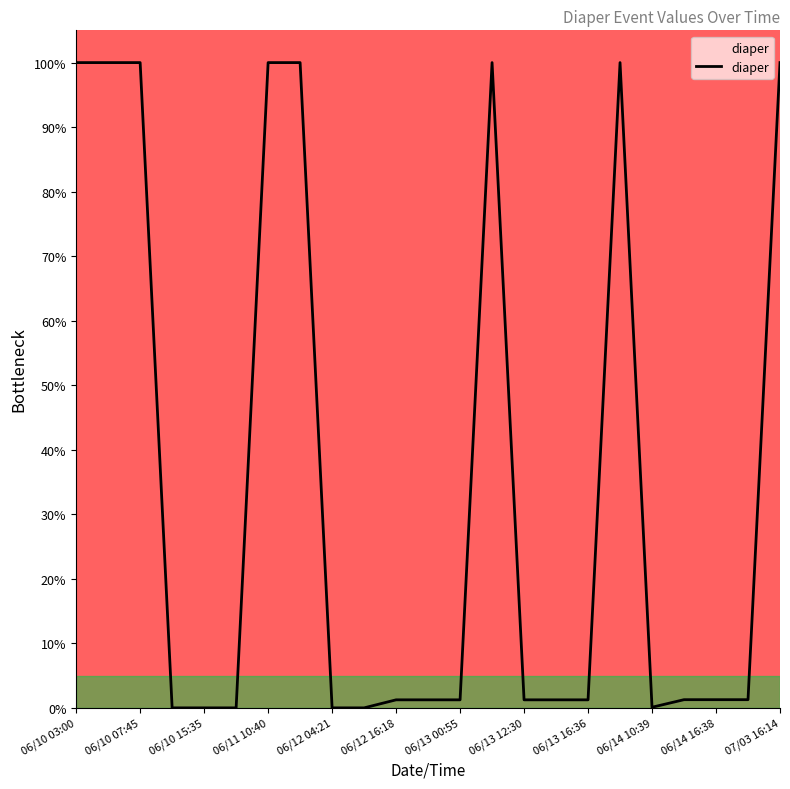

What is the greatest value displayed?

100.0